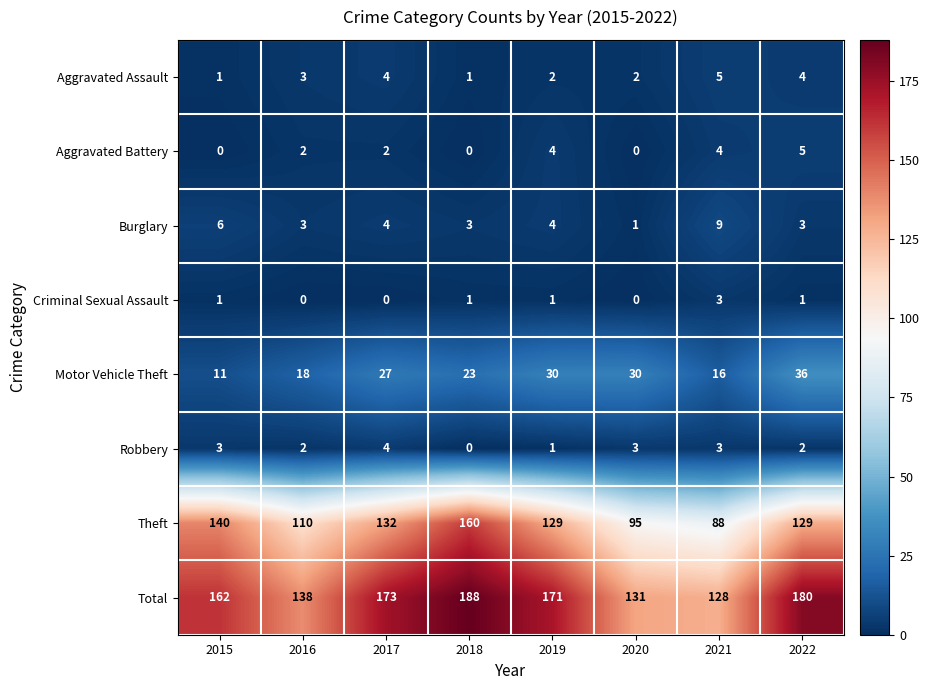

What is the sum of the Total values at 2017 and 2021?

301